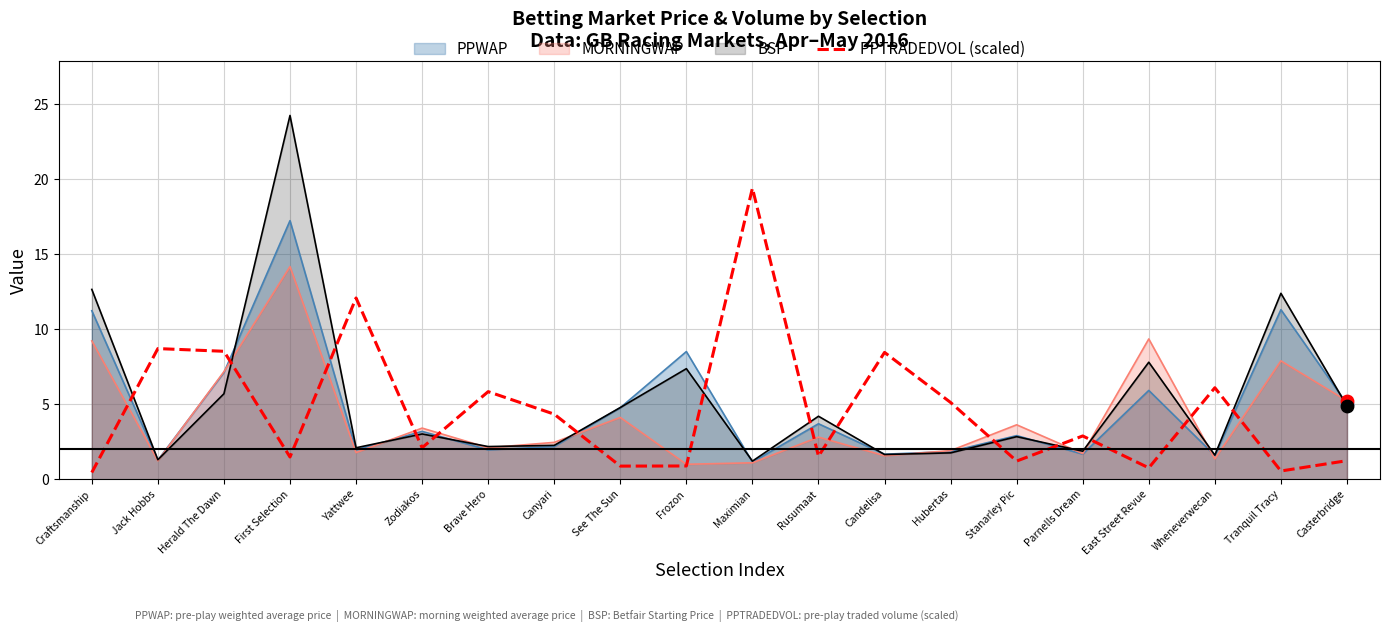

Between Stanarley Pic and First Selection, which is larger?

First Selection